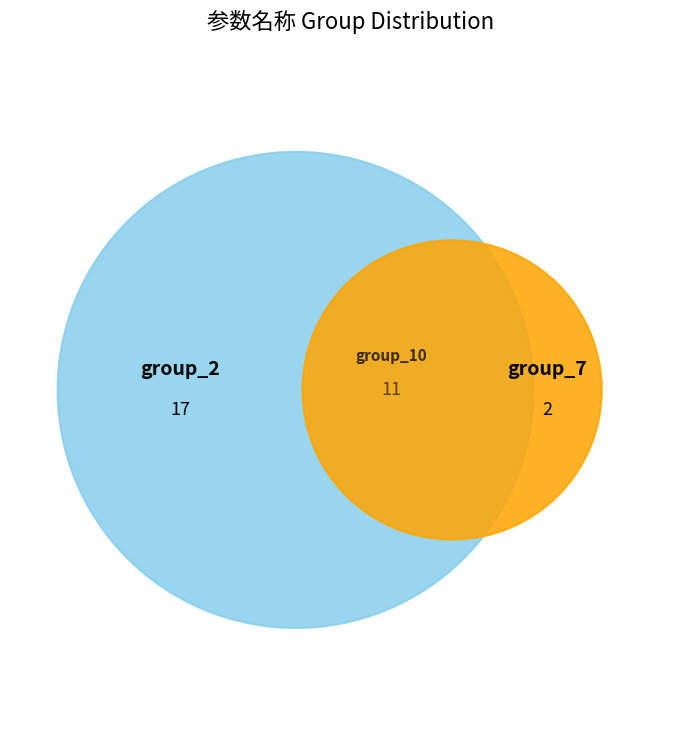

The group_7 slice represents 7% of the pie. True or false?

True